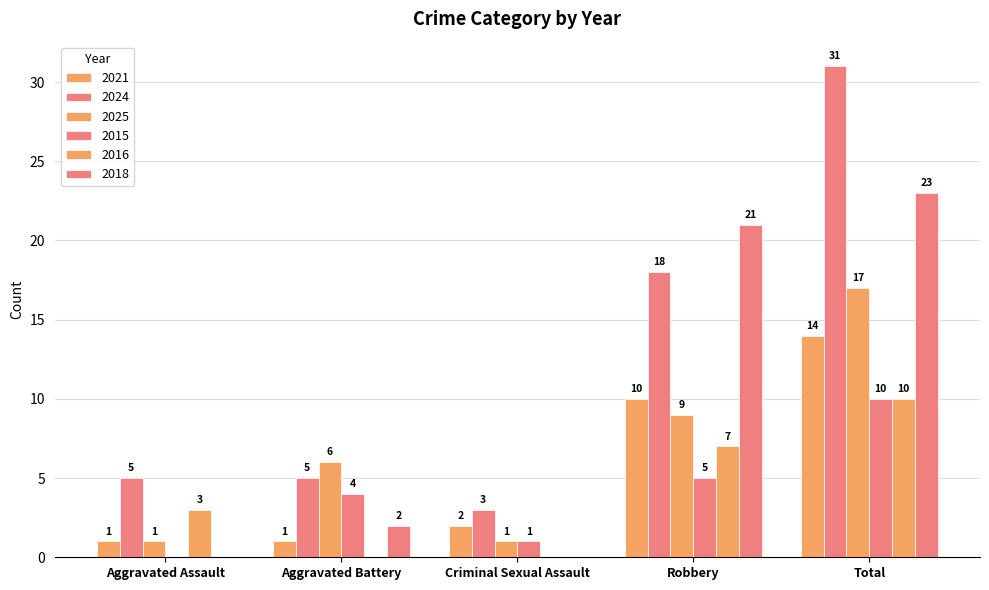

Count the number of data series in this chart.

6